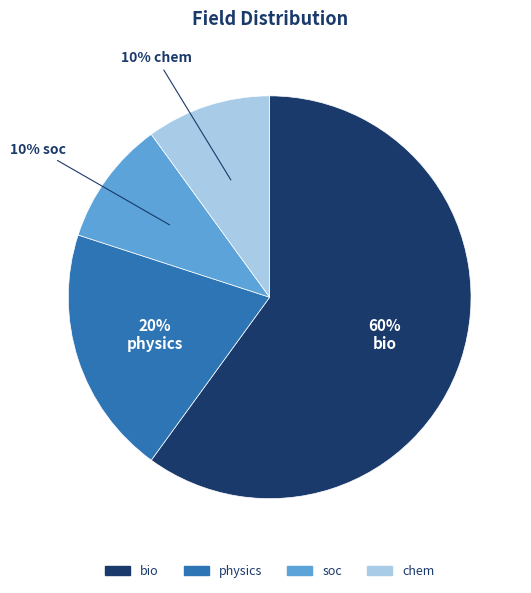

Is it true that soc is 1% of the pie?

False